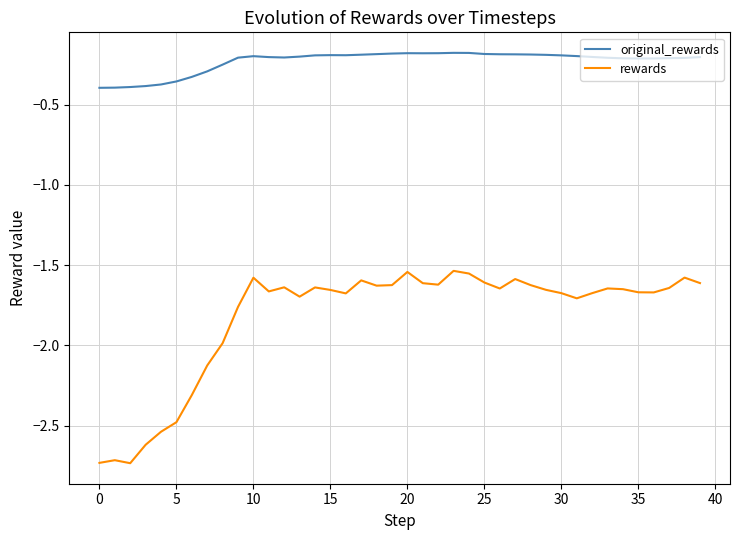

What is the difference between the maximum and second lowest values in the rewards series?

1.2